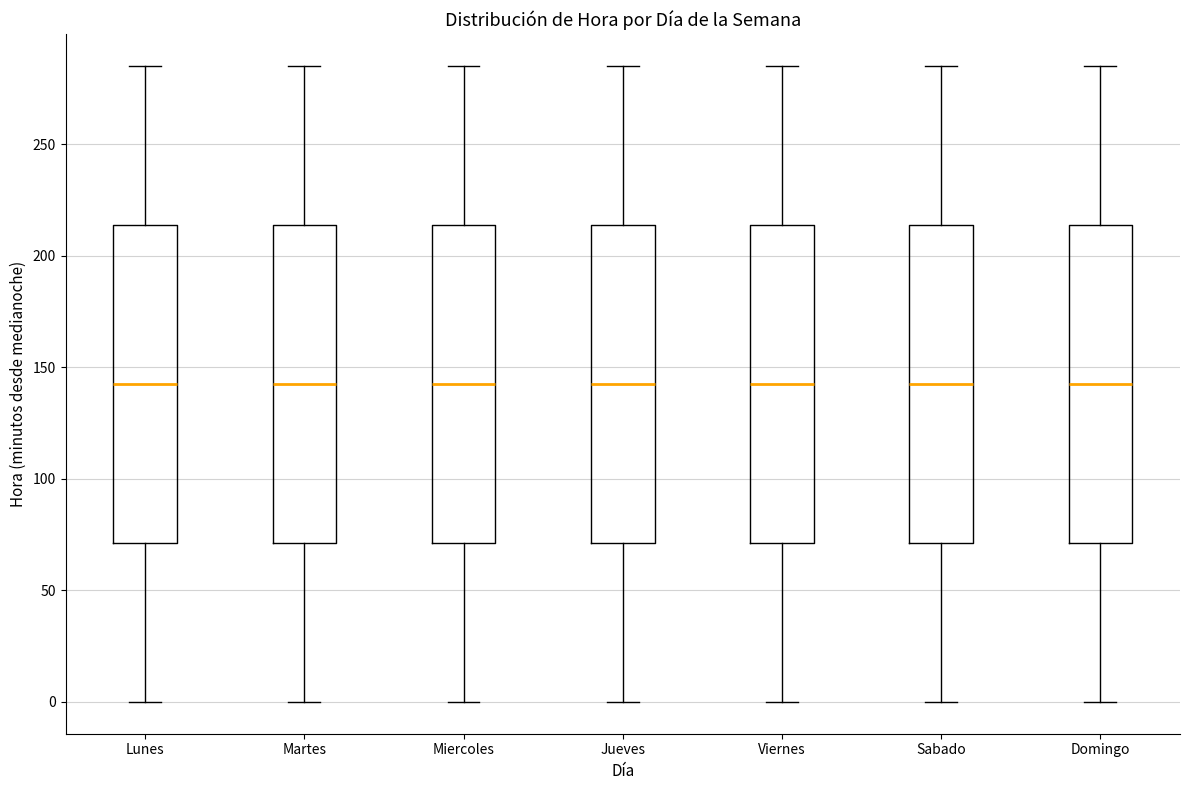

Where does the upper whisker of the box for Jueves end on the y-axis? The values are not printed on the chart, so give them approximately, as read against the axis.

285